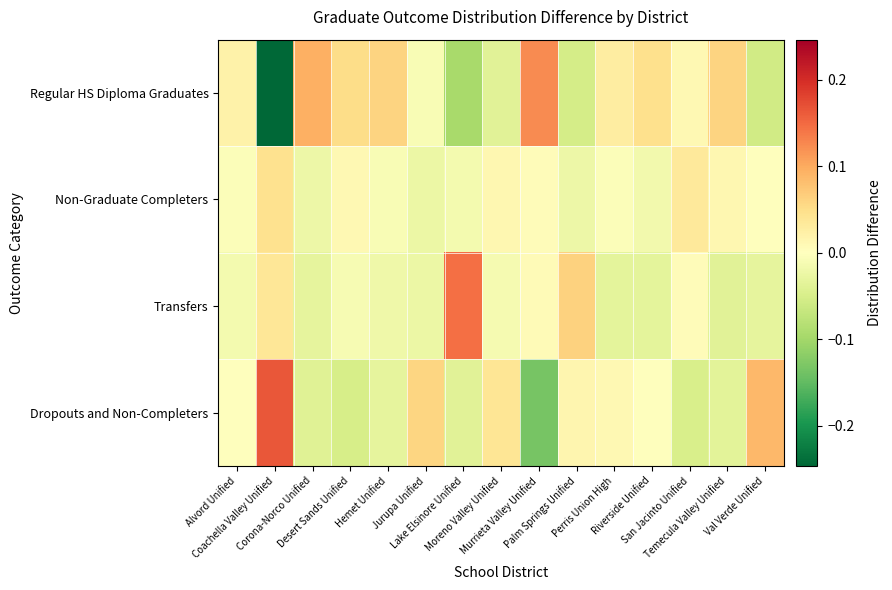

At how many categories does at least one series exceed 0?

15